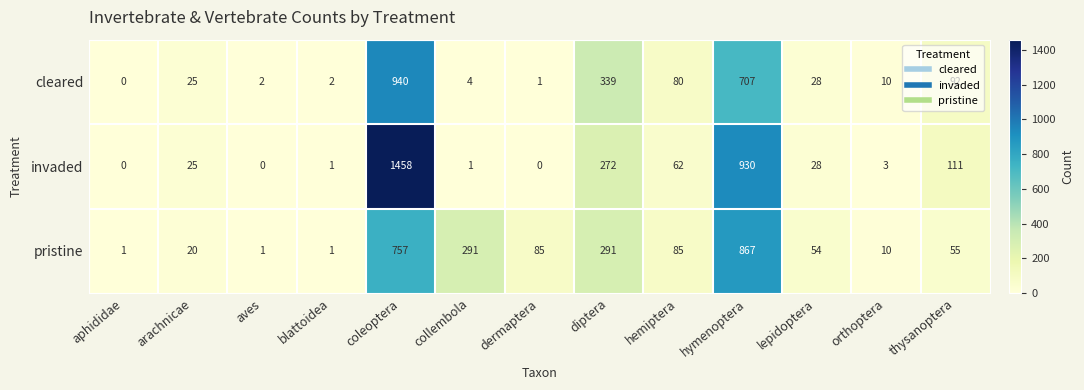

At which category is the sum across all series the highest?

coleoptera